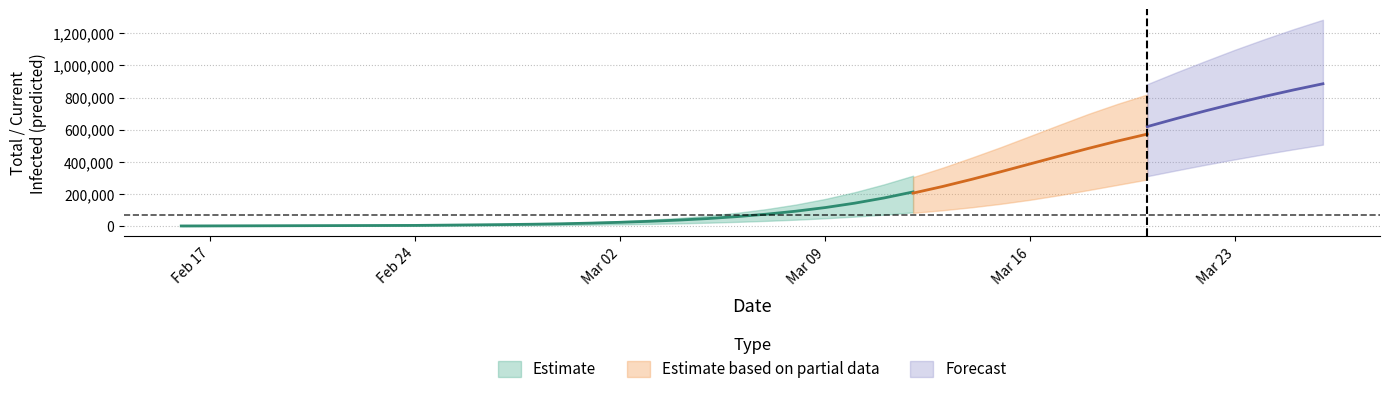

What is the greatest value displayed?

1284219